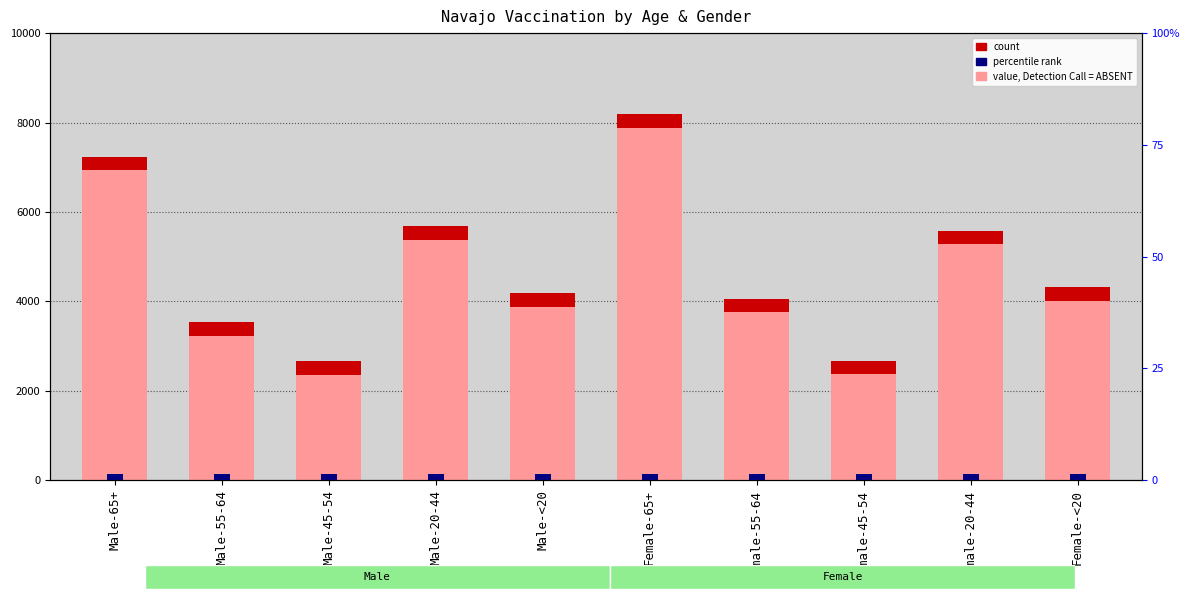

At which label is the value closest to 5420?

Female-20-44